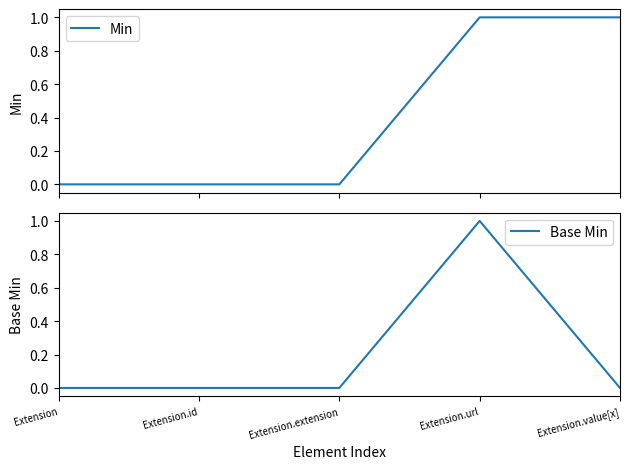

Is this an area chart (filled region under the line)?

No